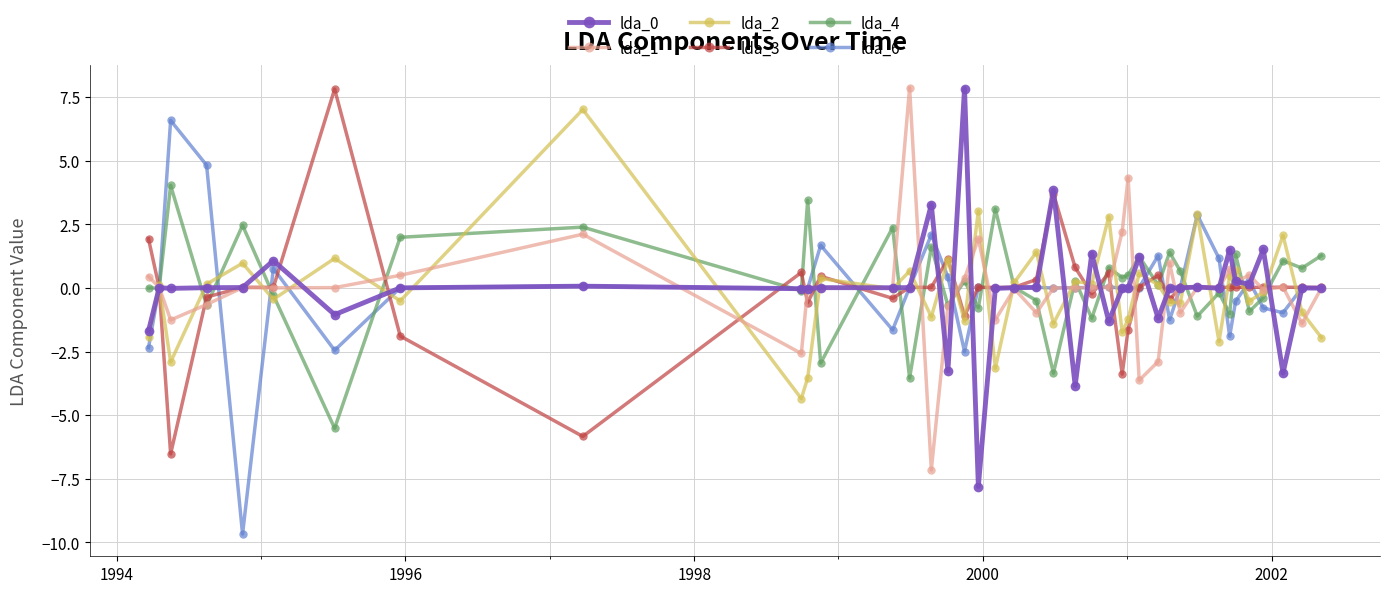

True or false: lda_6 has more than 1 points higher than both neighbors.

True